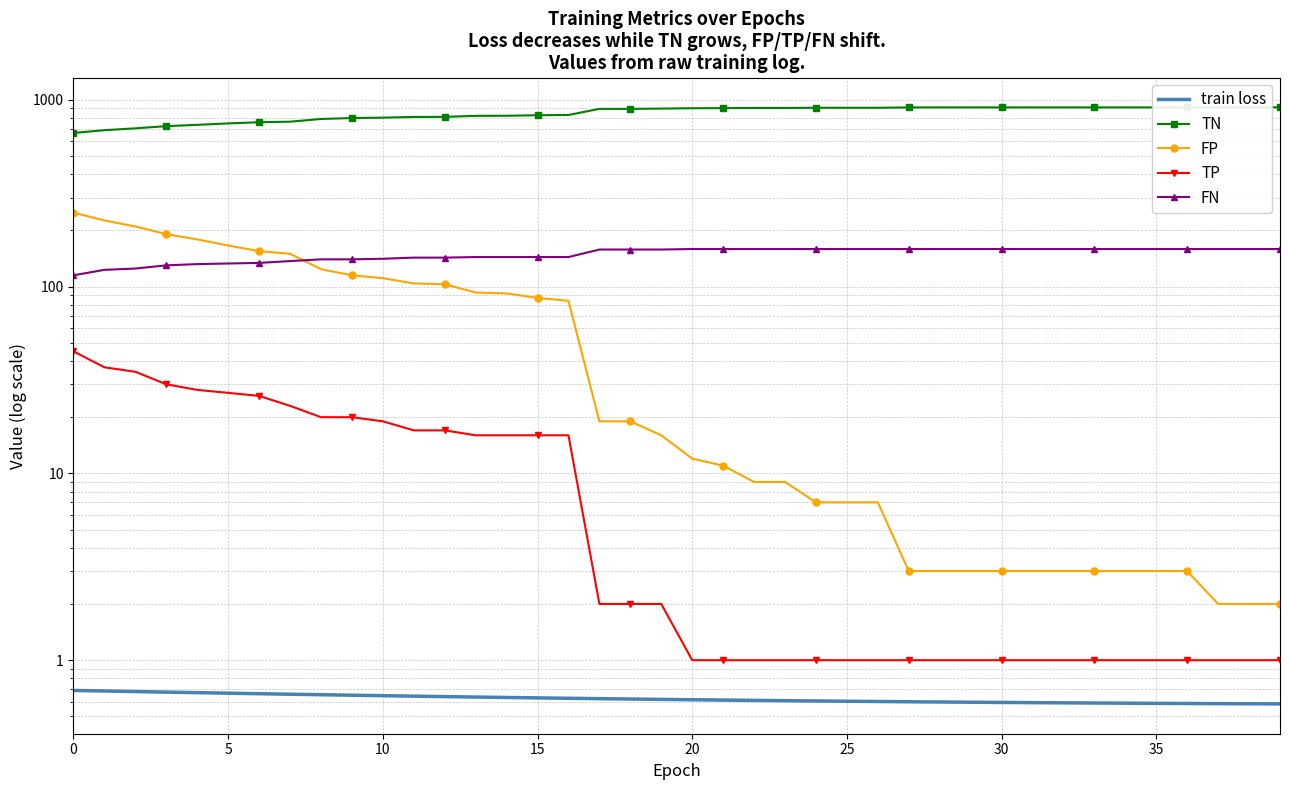

Does the chart have visible grid lines?

Yes